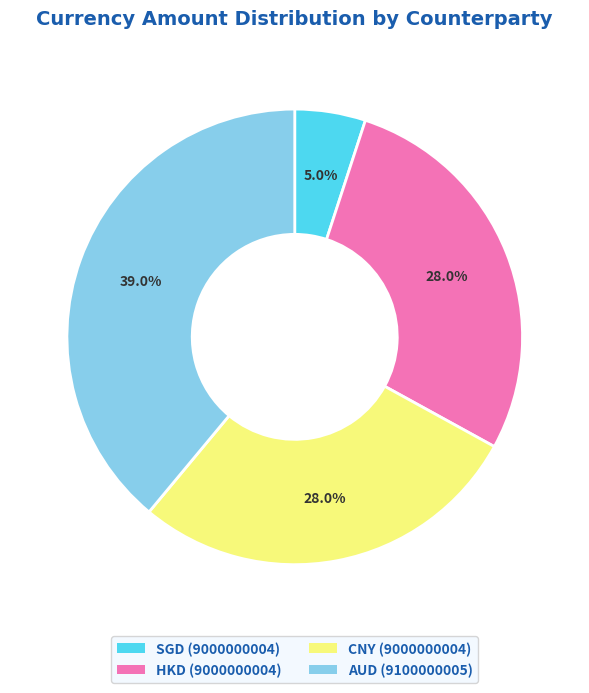

To the nearest percent, what percentage of the pie is HKD (9000000004)?

28%